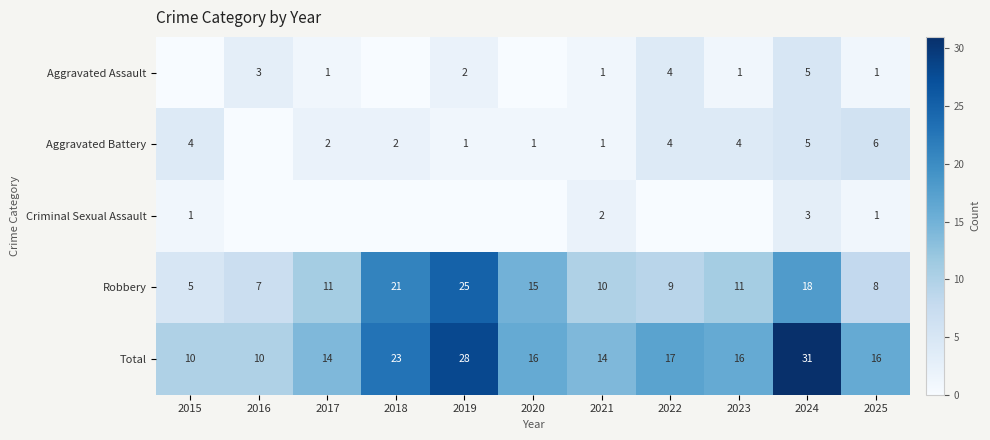

At how many categories does at least one series exceed 29?

1